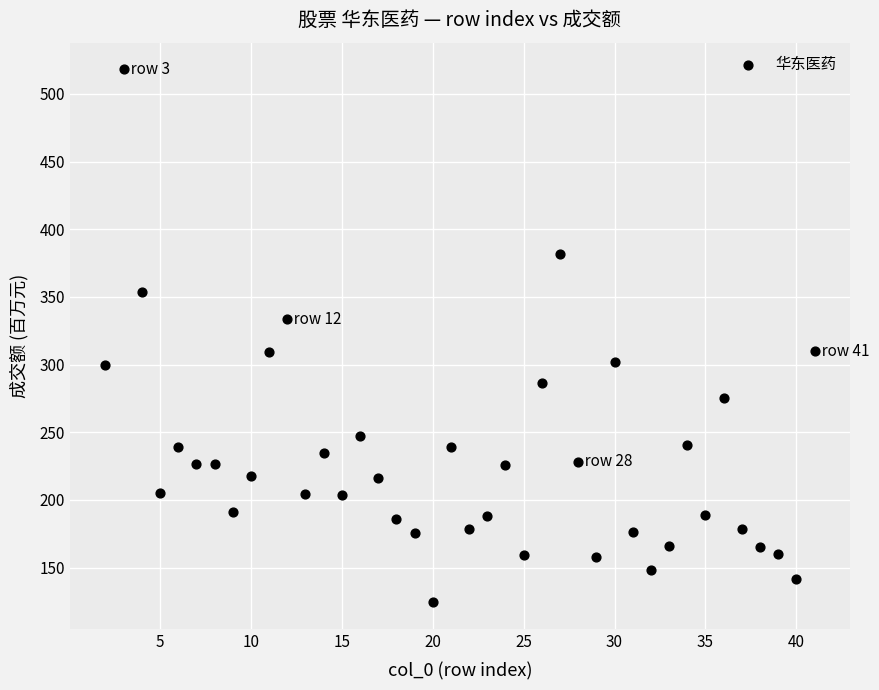

What is the range of Y values (max minus min)?

393.7